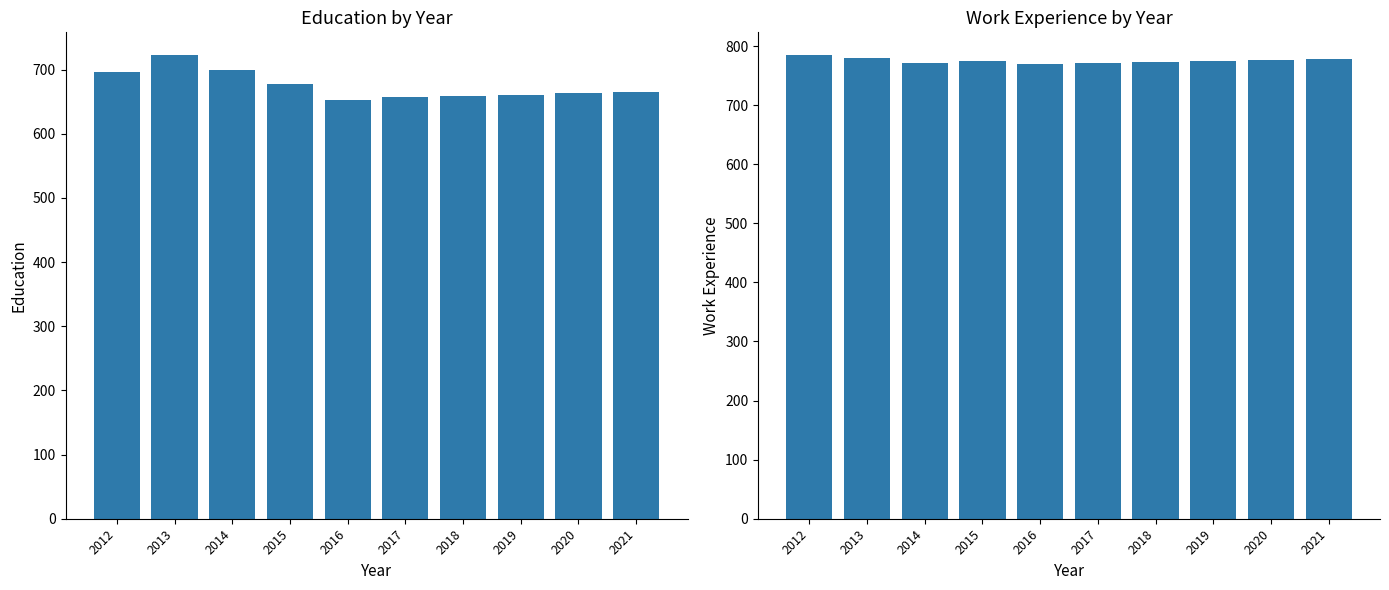

List the series in order of their overall mean, highest first.

Work_Experience, Education